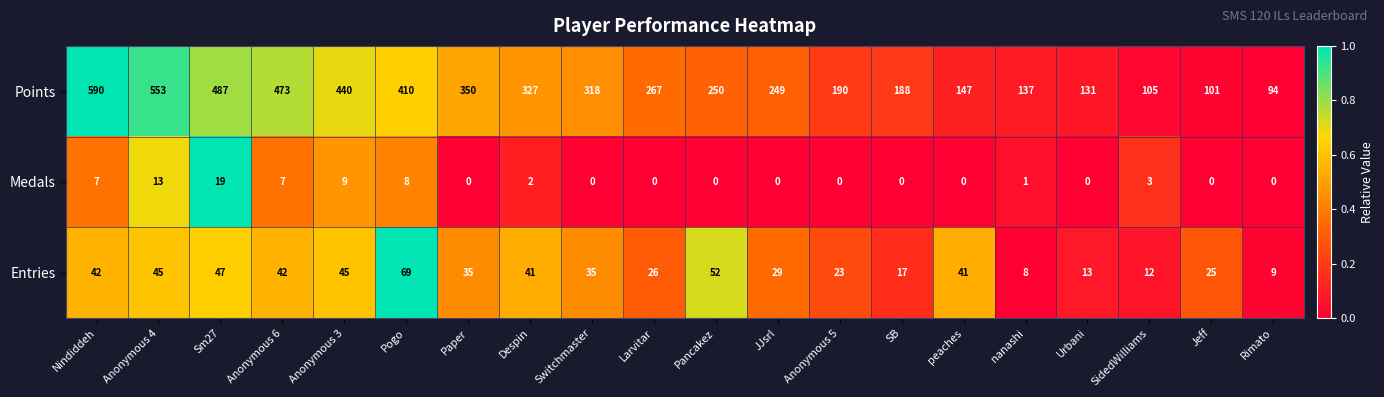

What is the difference between the maximum and minimum values in the Medals series?

19